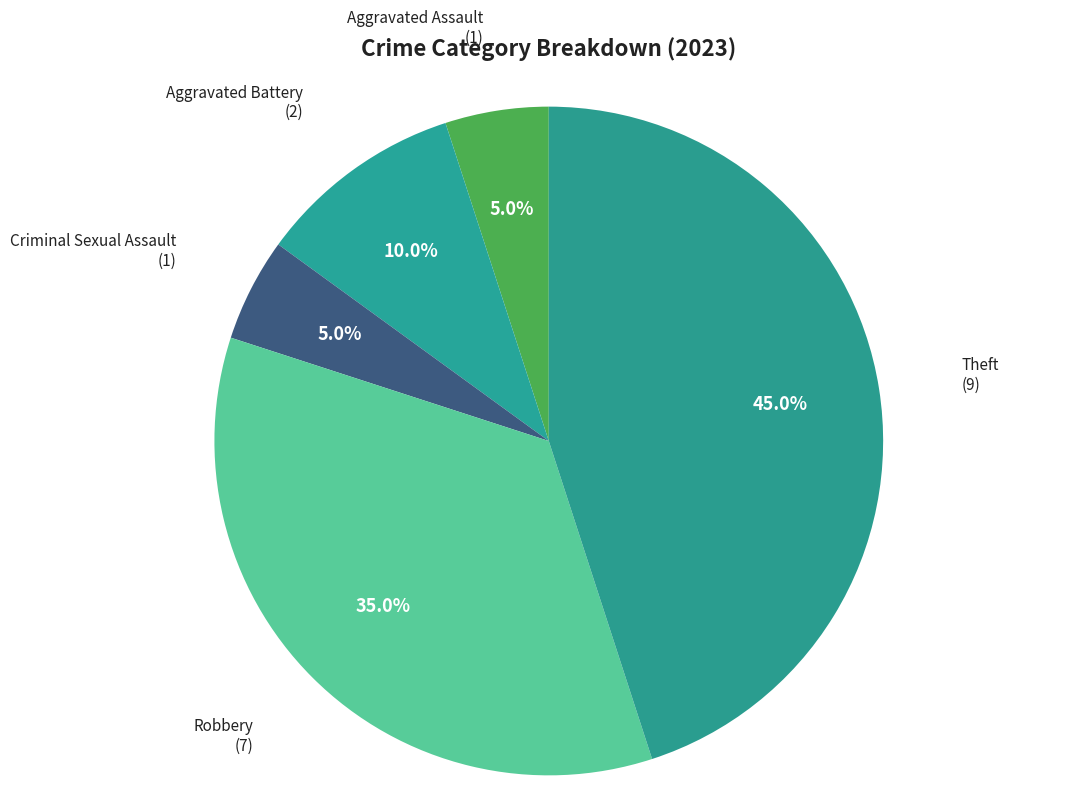

What percentage do Robbery and Aggravated Battery together represent?

45.0%